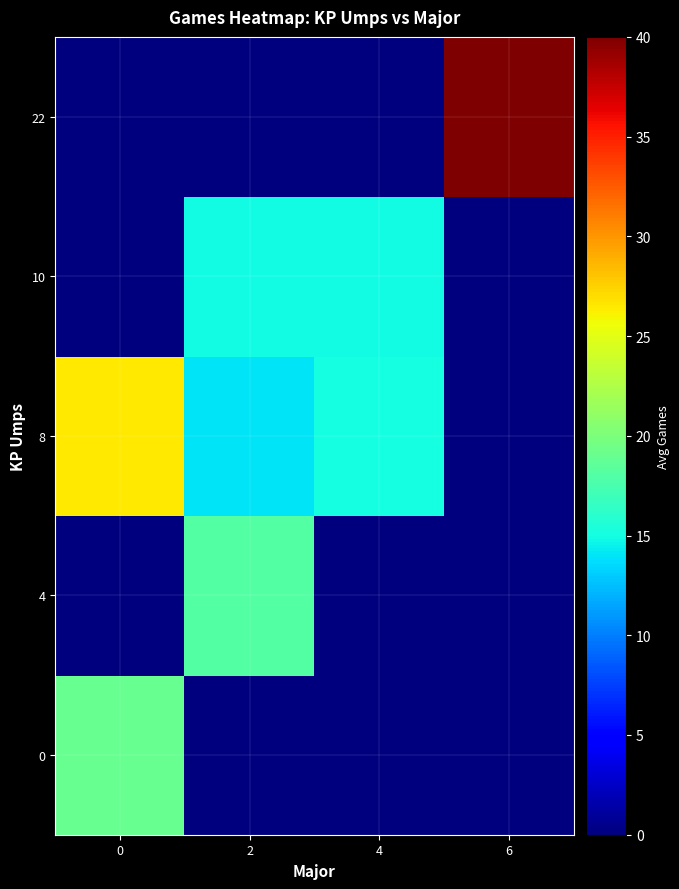

What is the difference between the highest and lowest values at 6?

40.0